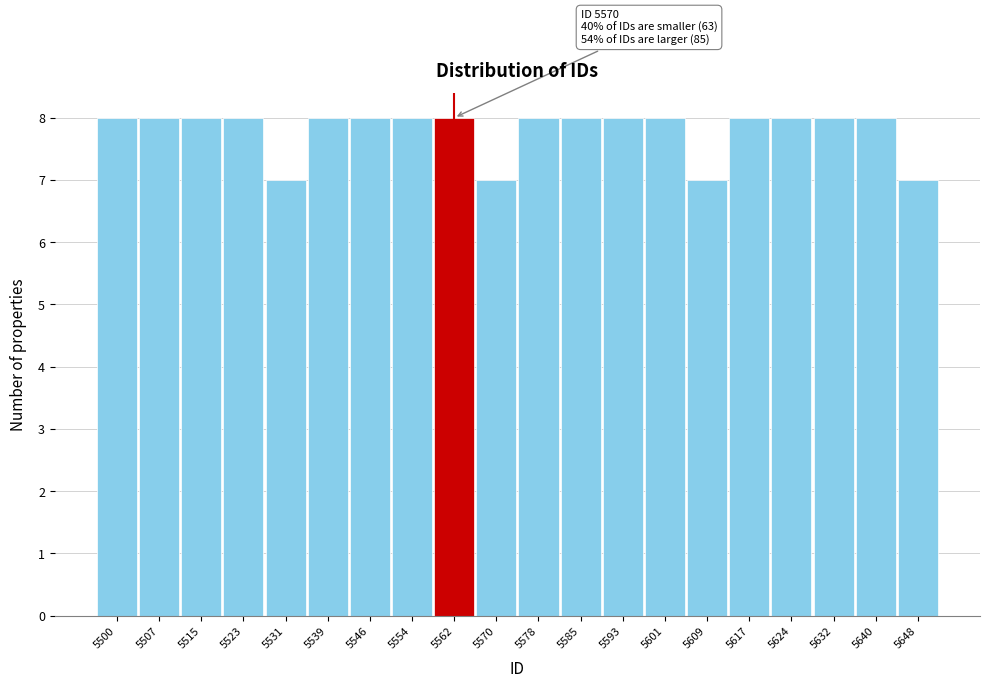

Reading right to left, what are all the values shown in this chart?

7	8	8	8	8	7	8	8	8	8	7	8	8	8	8	7	8	8	8	8